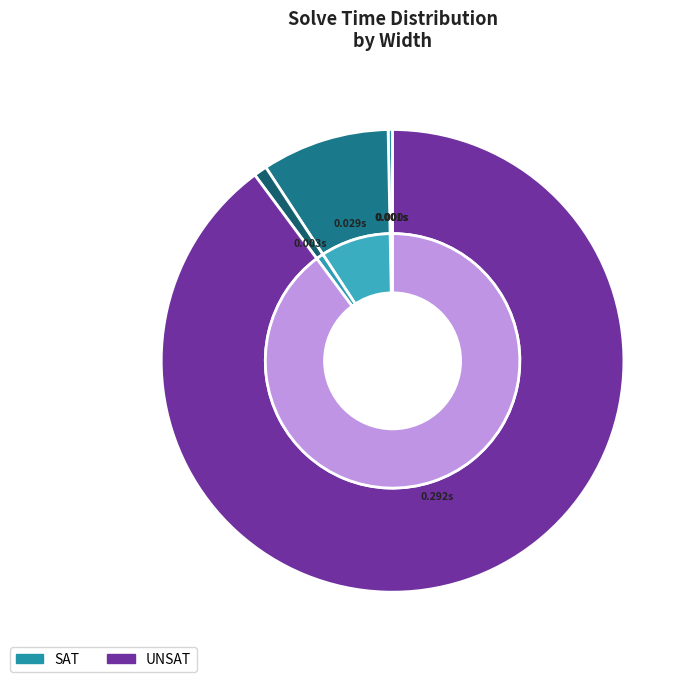

Combined, do Width 6 (SAT) and Width 4 (SAT) account for over 50%?

No